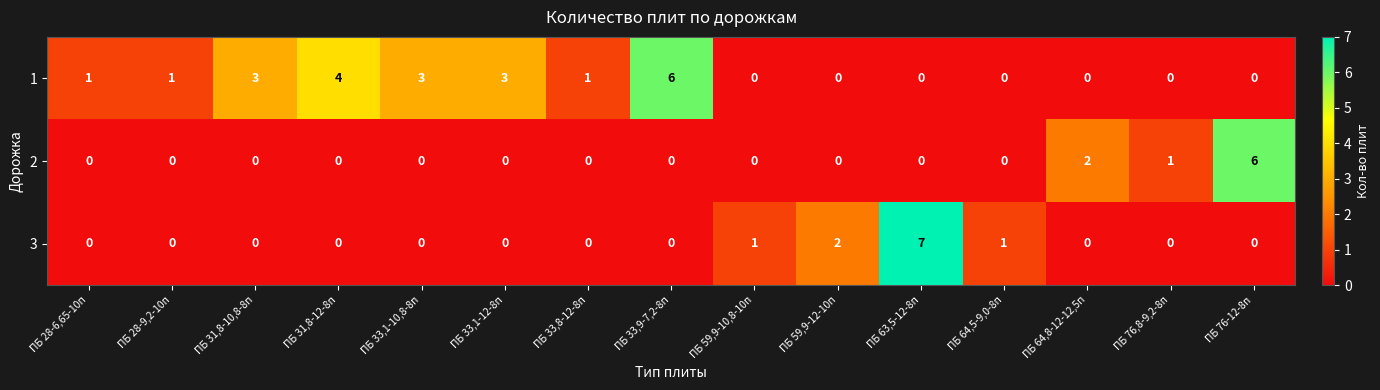

List the series in order of their overall mean, lowest first.

2, 3, 1